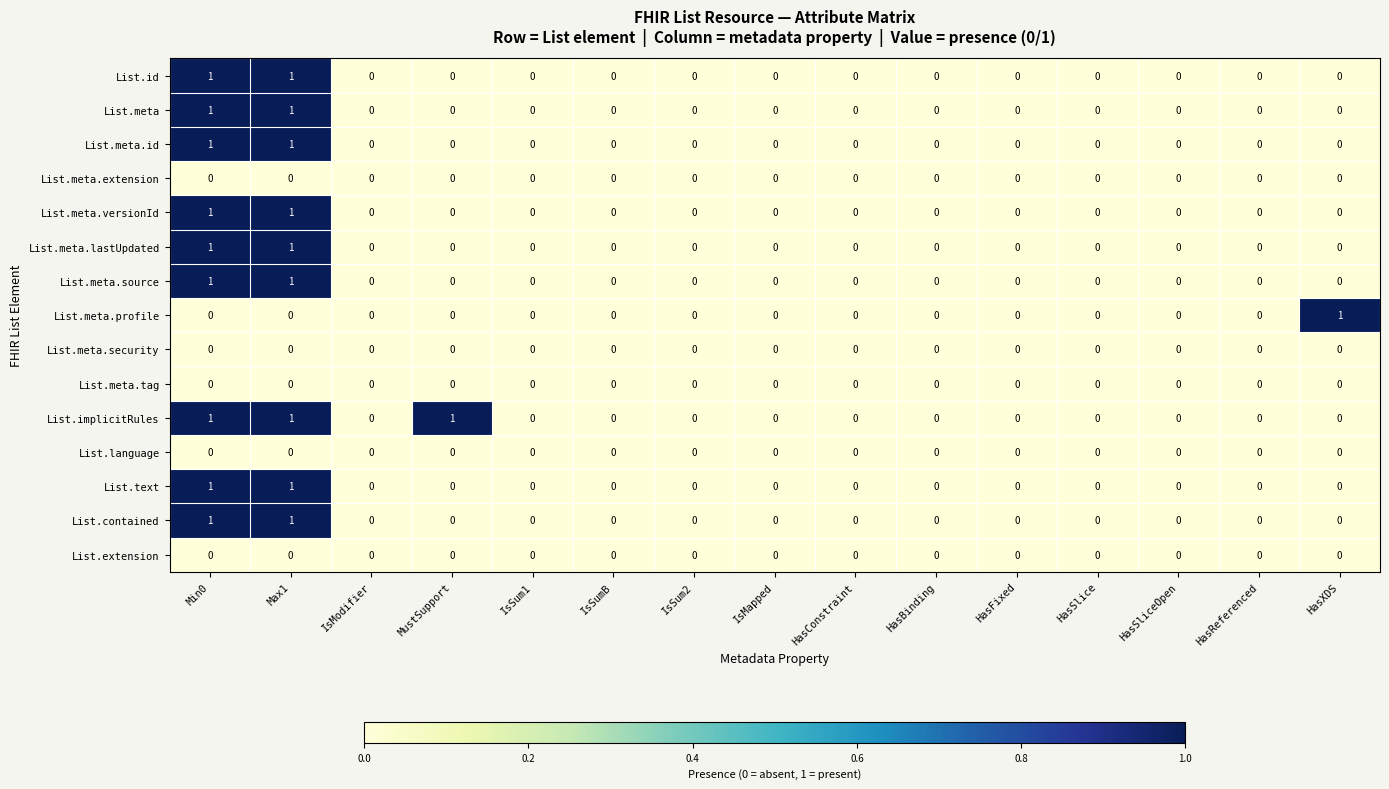

Which series has the largest total across all categories?

List.implicitRules